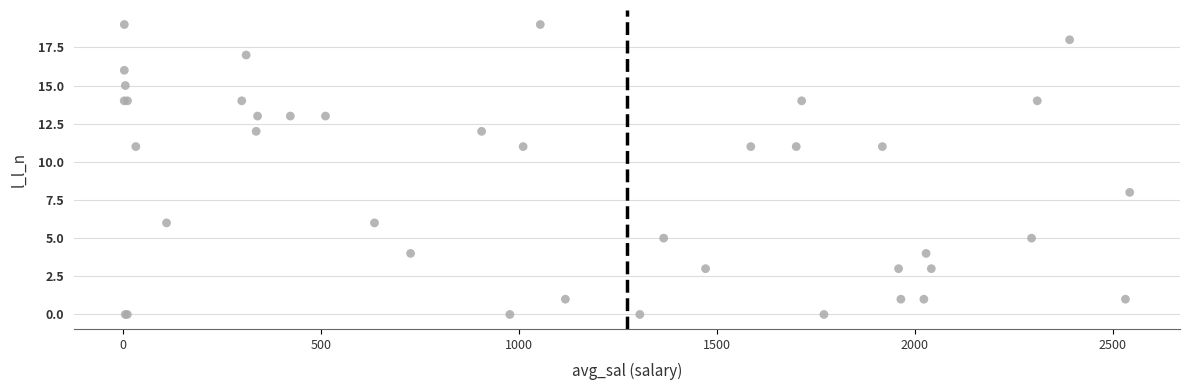

What Y value in the scatter plot is closest to 9?

8